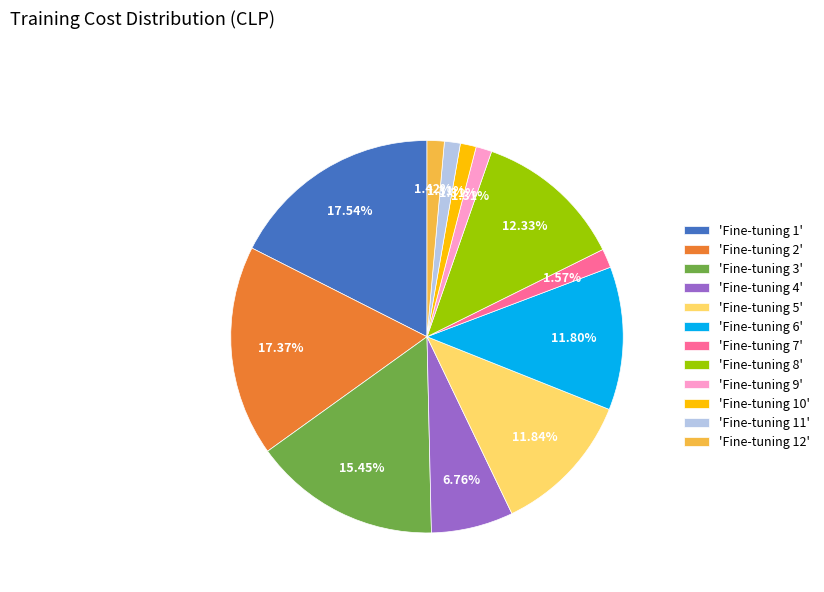

Is the sum of 'Fine-tuning 7' and 'Fine-tuning 4' greater than half?

No